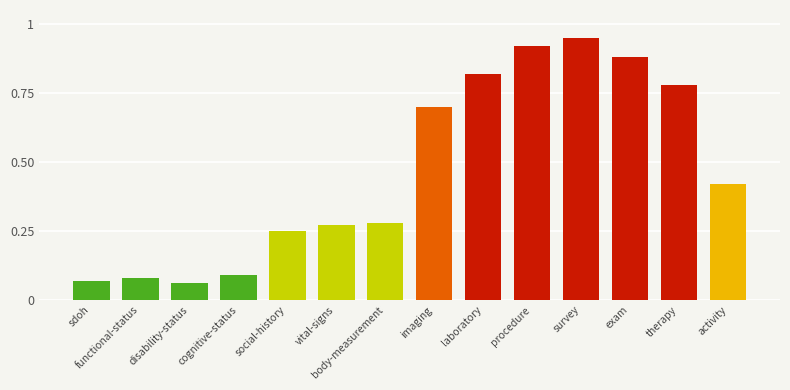

Which category has the highest value across all series?

survey